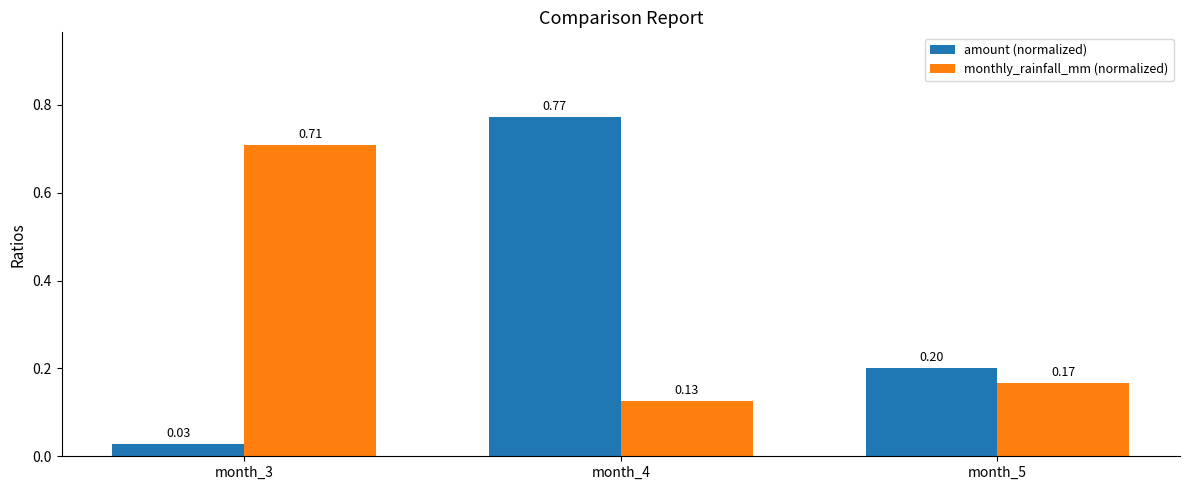

Which series changed the most between month_3 and month_5?

monthly_rainfall_mm (normalized)